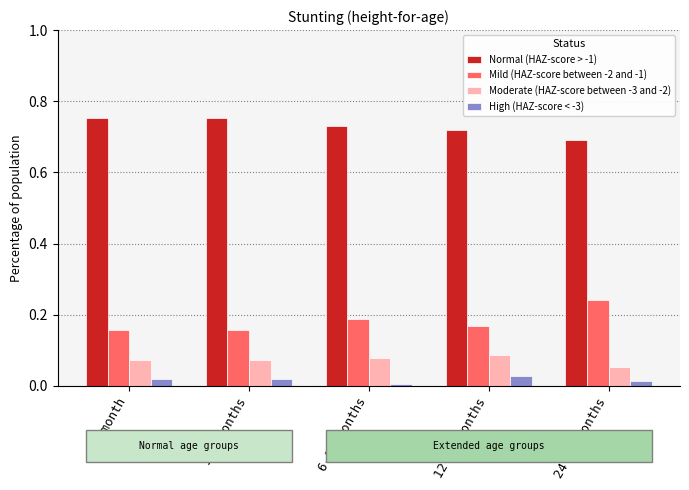

Is it true that Normal (HAZ-score > -1) equals 0.7 at 24-59 months?

True